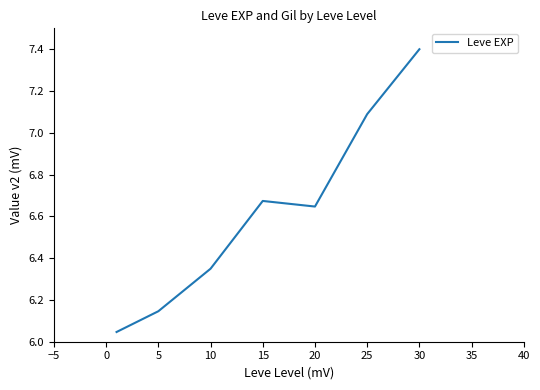

True or false: there are more than 1 points higher than both neighbors.

False